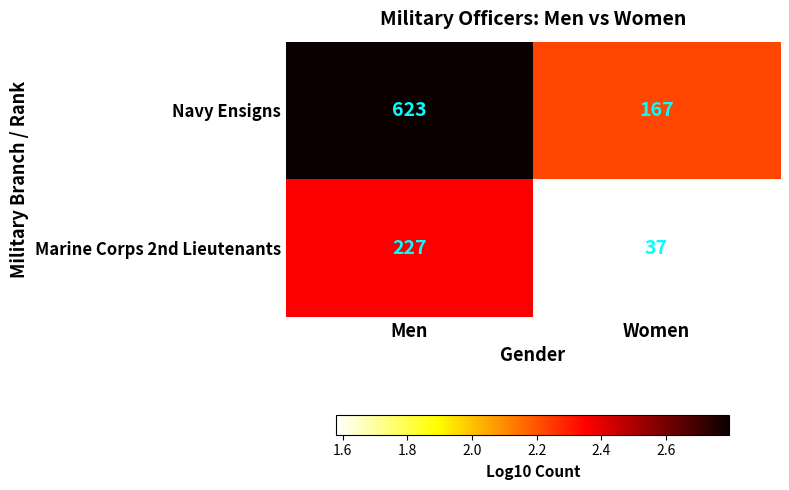

What is the sum of all Marine Corps 2nd Lieutenants values?

264